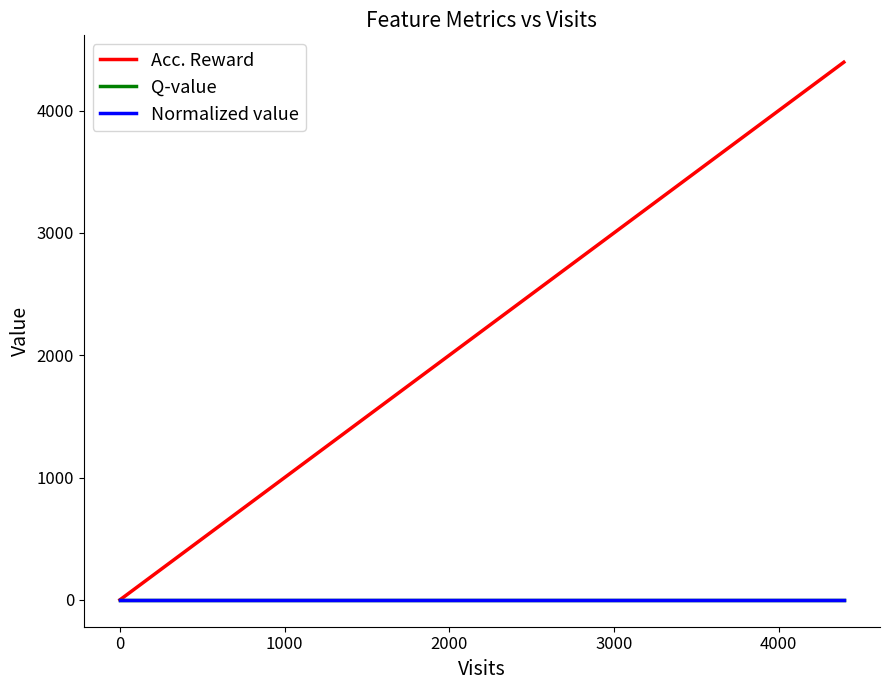

What is the average value of the Q-value series?

1